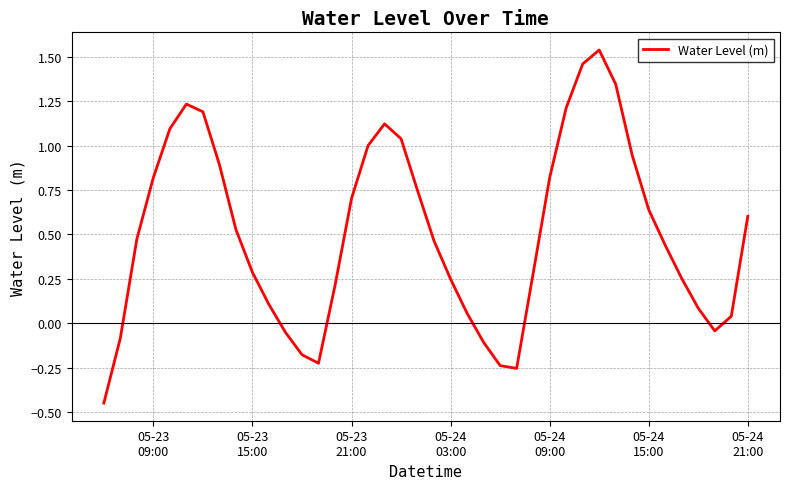

What is the difference between the maximum and minimum values?

2.0